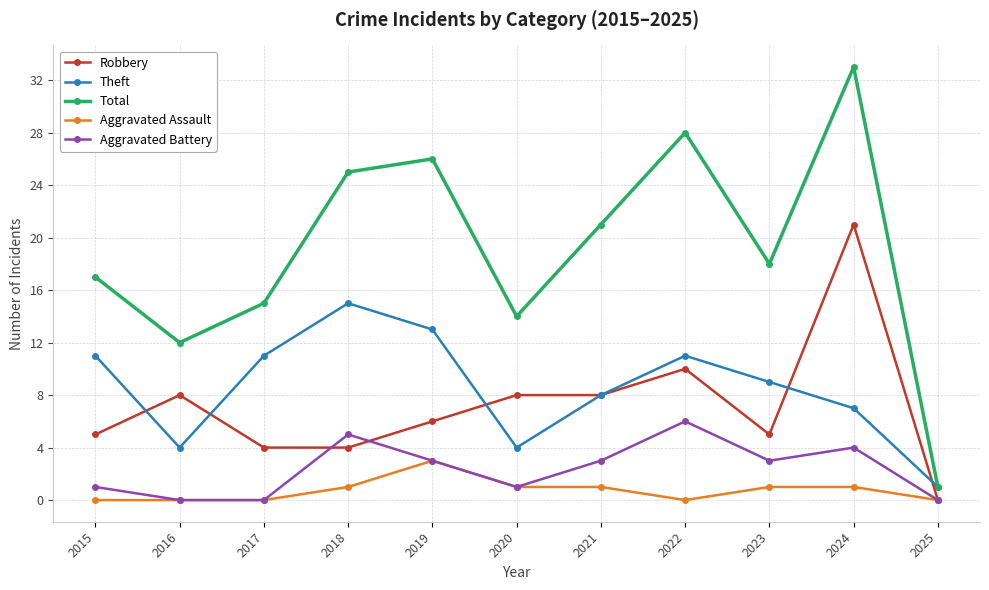

Reading left to right, transcribe all the data shown in this chart.

Robbery: 2015=5	2016=8	2017=4	2018=4	2019=6	2020=8	2021=8	2022=10	2023=5	2024=21	2025=0
Theft: 2015=11	2016=4	2017=11	2018=15	2019=13	2020=4	2021=8	2022=11	2023=9	2024=7	2025=1
Total: 2015=17	2016=12	2017=15	2018=25	2019=26	2020=14	2021=21	2022=28	2023=18	2024=33	2025=1
Aggravated Assault: 2015=0	2016=0	2017=0	2018=1	2019=3	2020=1	2021=1	2022=0	2023=1	2024=1	2025=0
Aggravated Battery: 2015=1	2016=0	2017=0	2018=5	2019=3	2020=1	2021=3	2022=6	2023=3	2024=4	2025=0